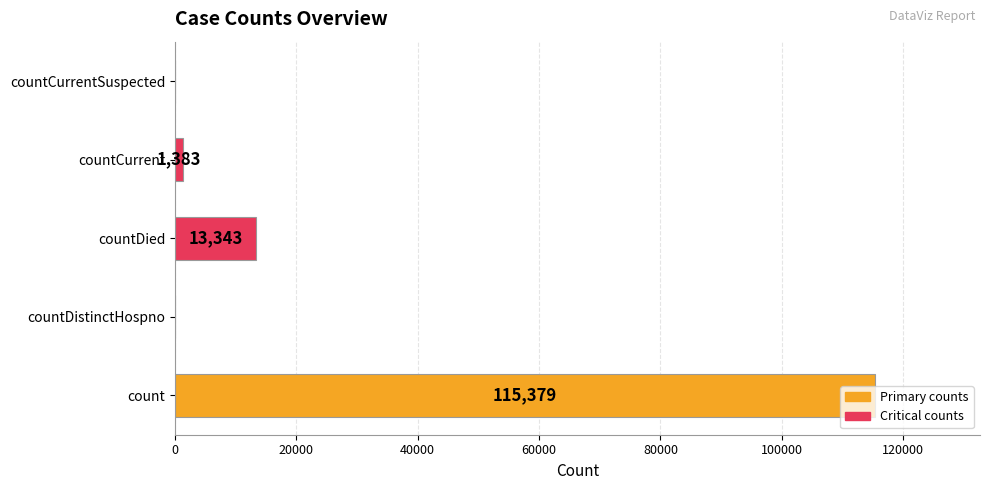

What is the change in value from count to countCurrentSuspected?

-115379